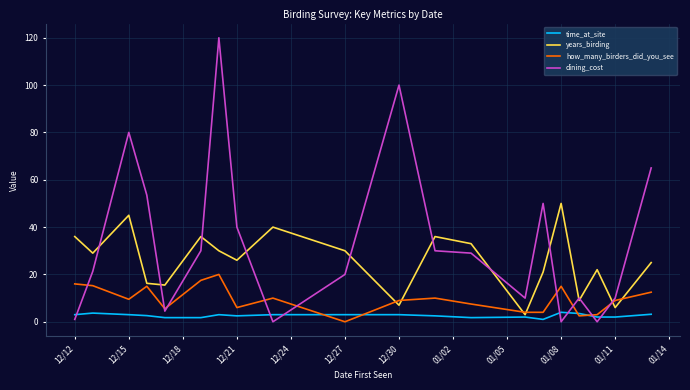

Rank the series by their maximum value, from highest to lowest.

dining_cost, years_birding, how_many_birders_did_you_see, time_at_site